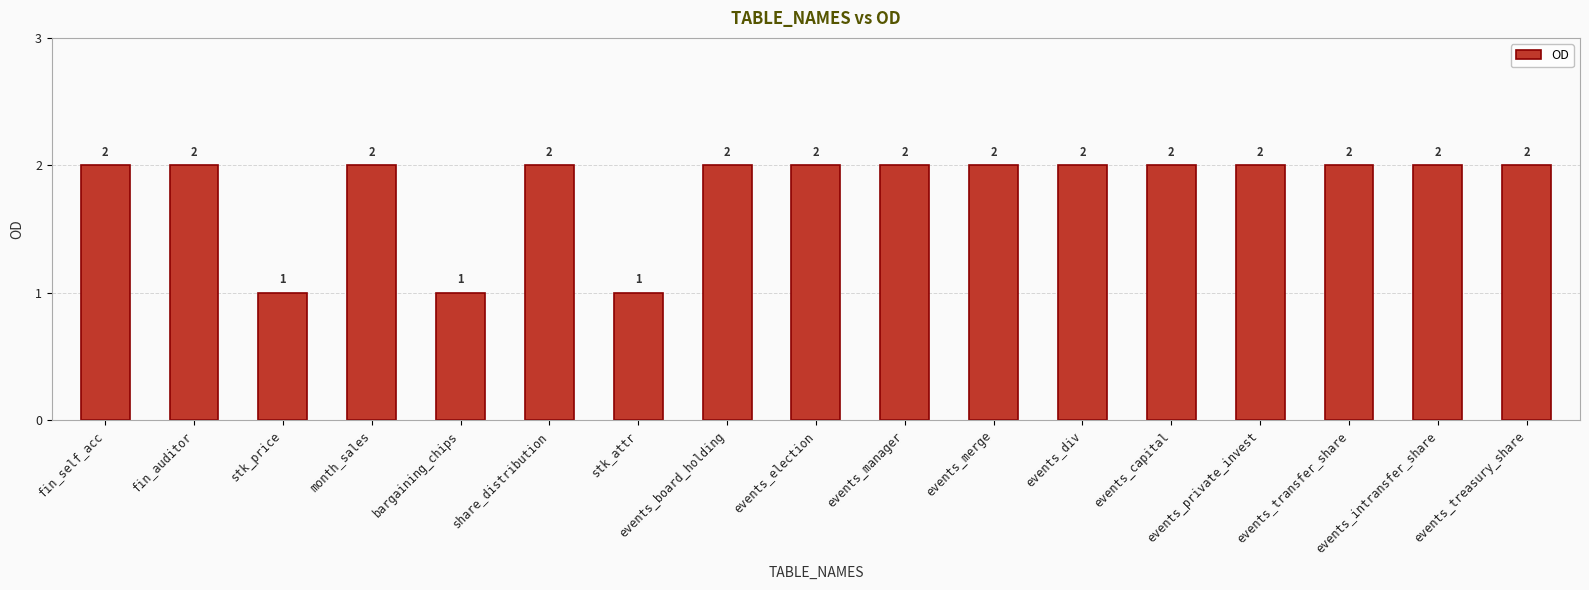

Approximately how many times larger is the value at bargaining_chips compared to stk_price?

1.0